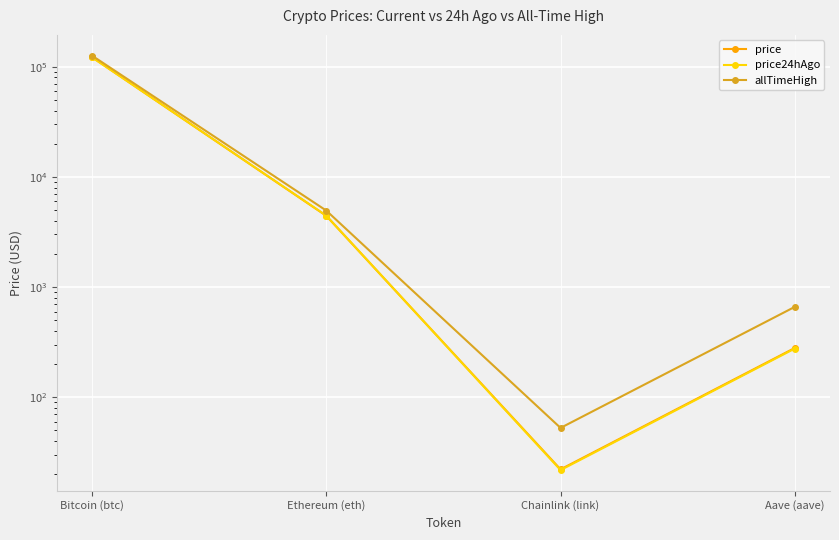

Between Ethereum (eth) and Aave (aave), which series saw the biggest shift?

allTimeHigh